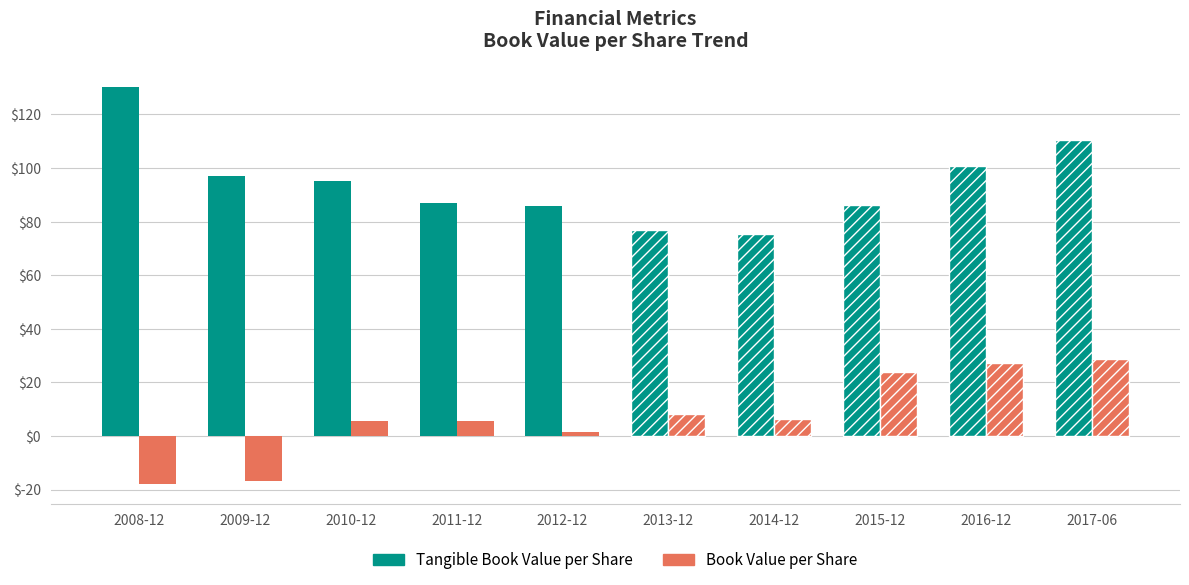

Rank the series by their maximum value, from highest to lowest.

Tangible Book Value per Share, Book Value per Share